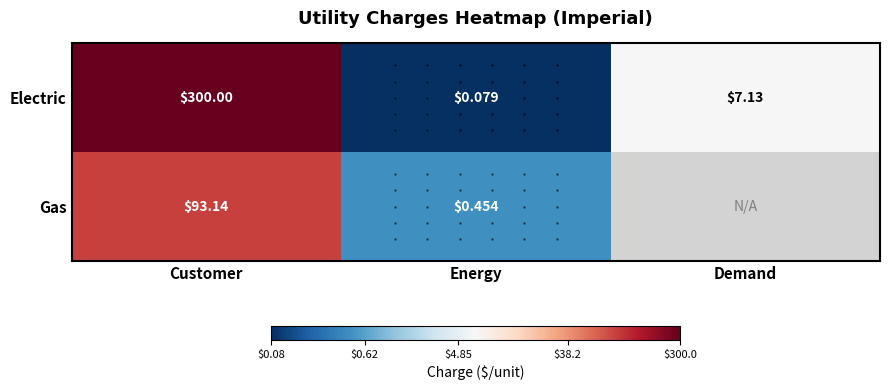

Is the value of Gas at Customer greater than the value of Electric at Energy?

Yes